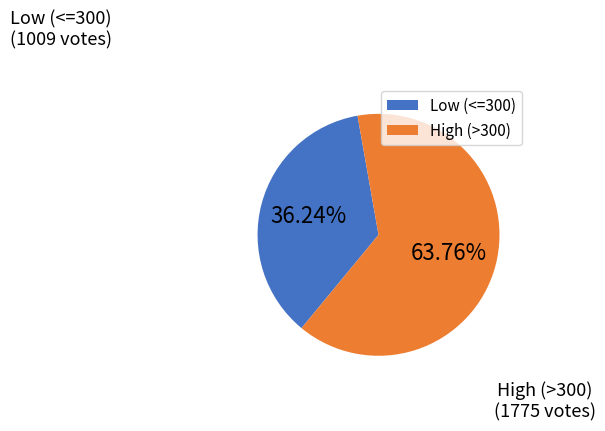

Which slice is the largest?

High (>300)